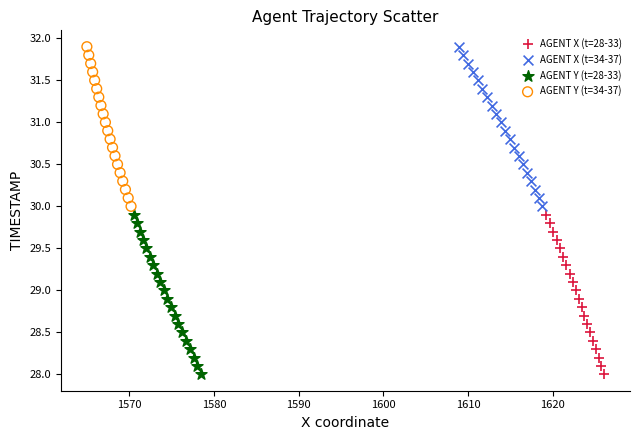

What are all the series names shown in the legend?

AGENT X (t=28-33), AGENT X (t=34-37), AGENT Y (t=28-33), AGENT Y (t=34-37)